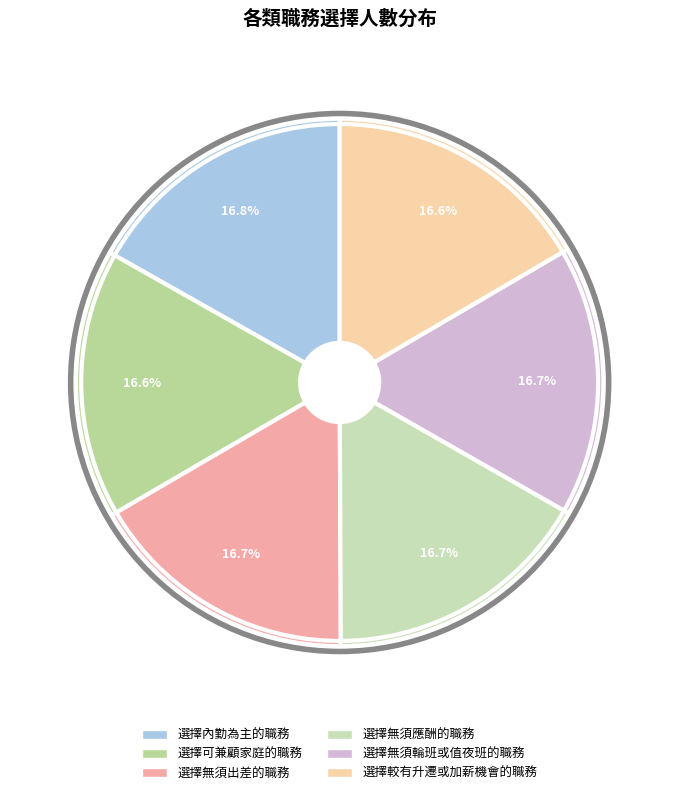

What is the total percentage of 選擇無須輪班或值夜班的職務 and 選擇可兼顧家庭的職務?

33.3%